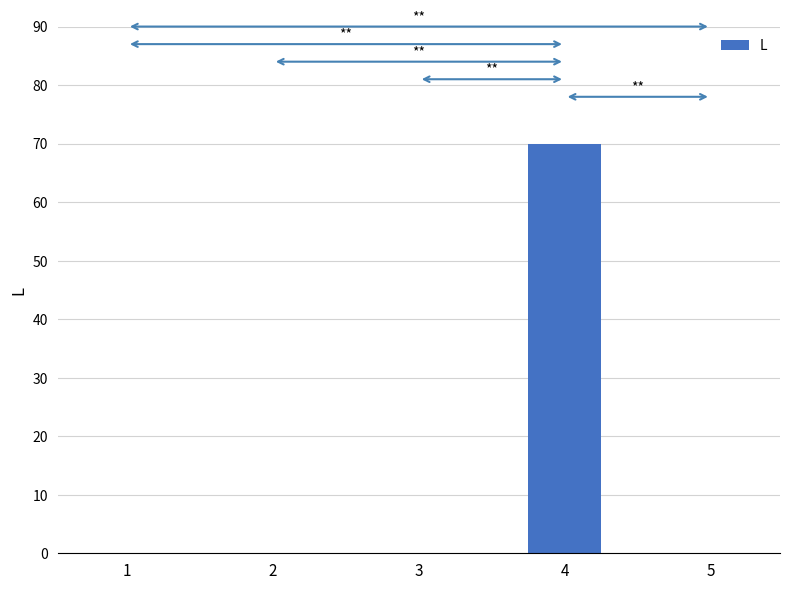

What value does the data have at 4, to the nearest 10?

70